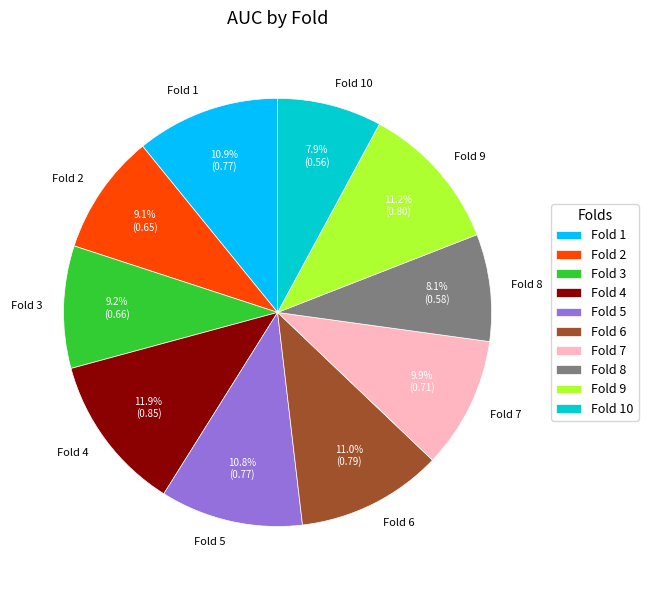

Which category has the biggest portion of the pie?

Fold 4